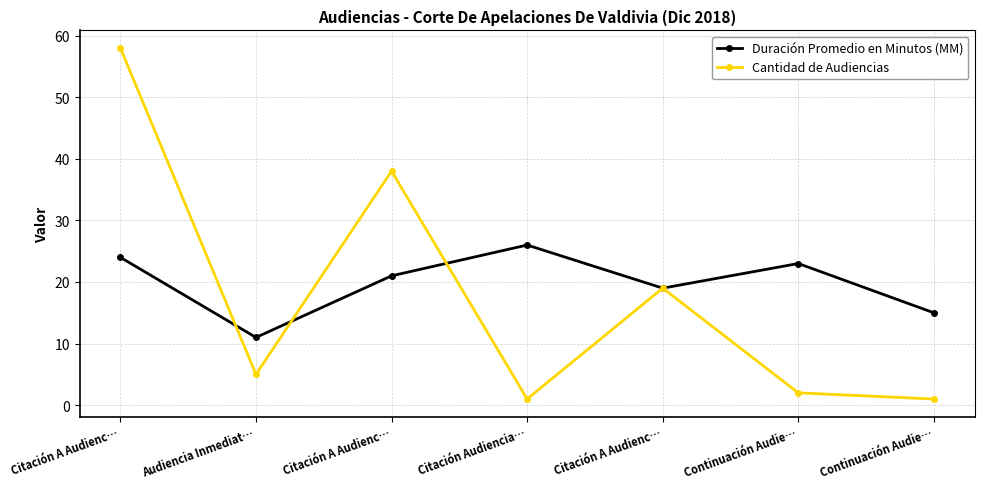

Does the chart have visible grid lines?

Yes